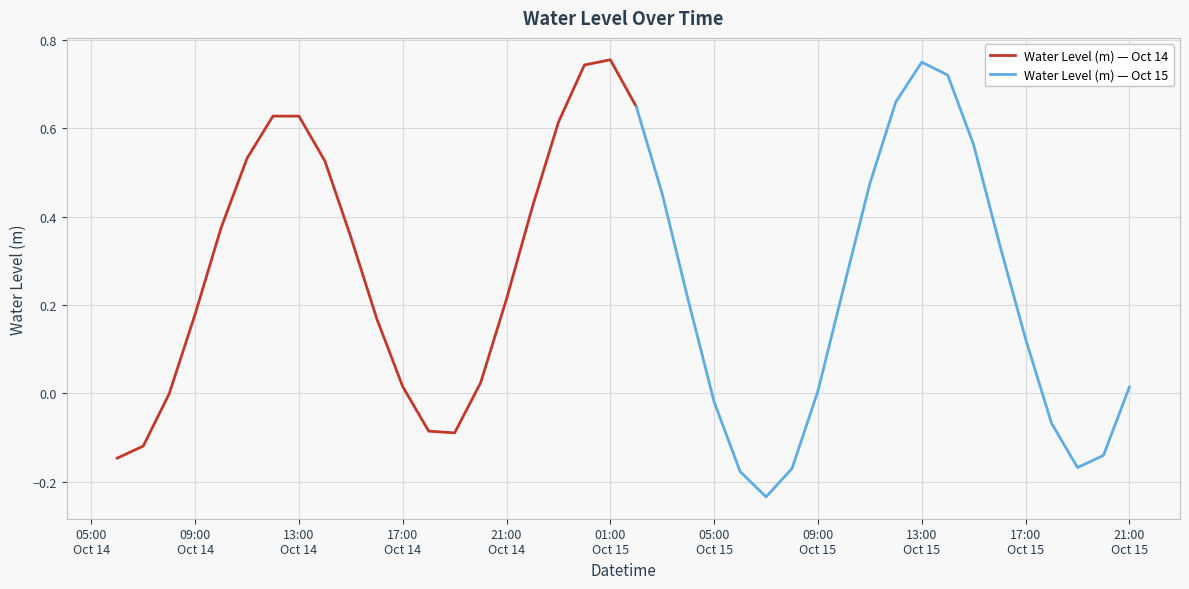

What is the difference between the maximum and minimum values?

1.0